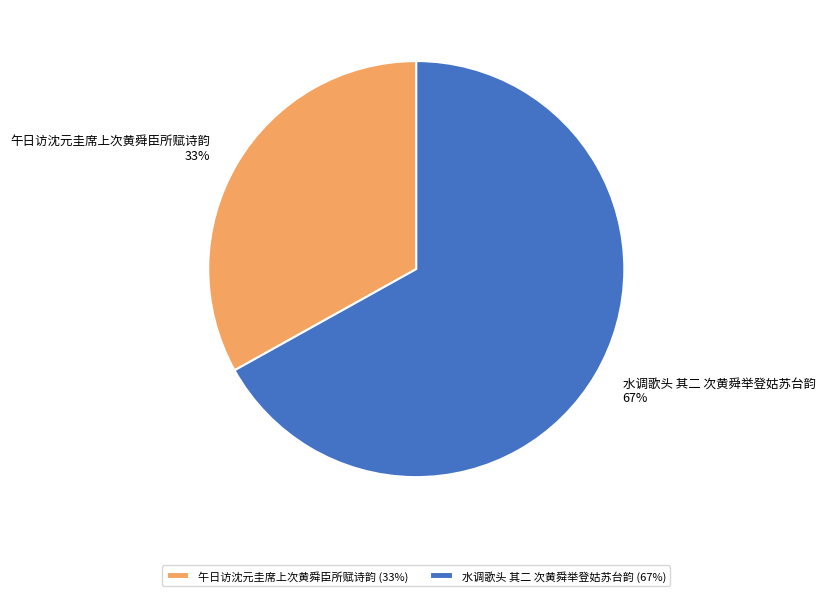

Between 水调歌头 其二 次黄舜举登姑苏台韵 and 午日访沈元圭席上次黄舜臣所赋诗韵, which is larger?

水调歌头 其二 次黄舜举登姑苏台韵